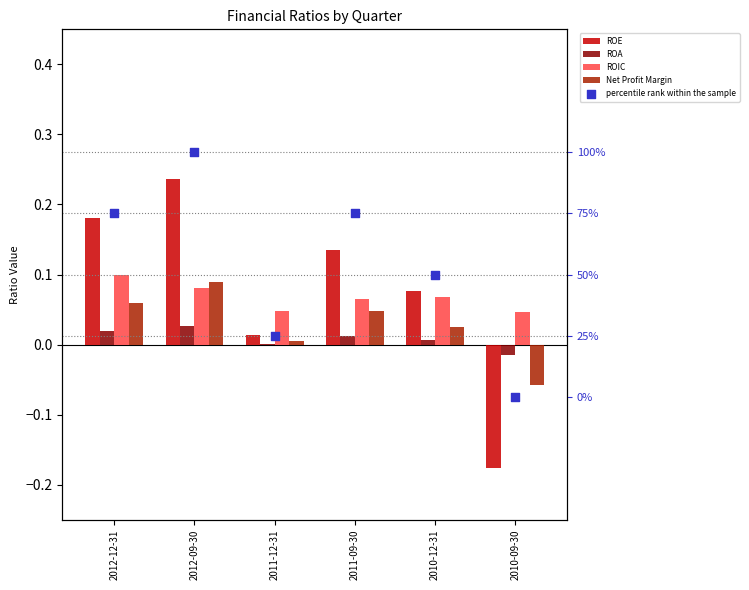

Which series contains the lowest Y value?

ROE